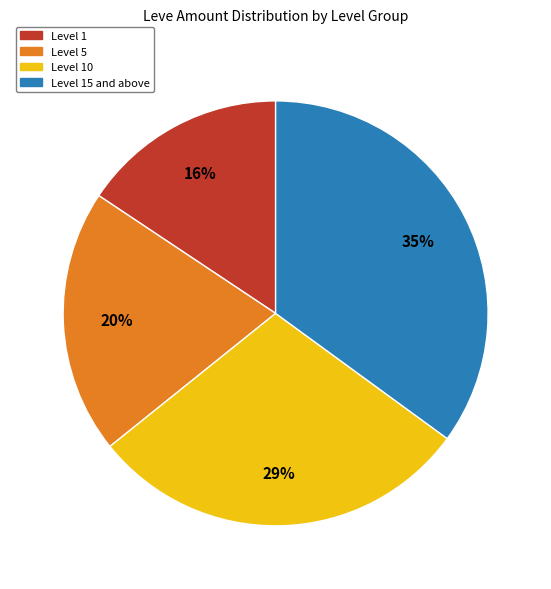

Is there any slice that represents more than half of the pie?

No